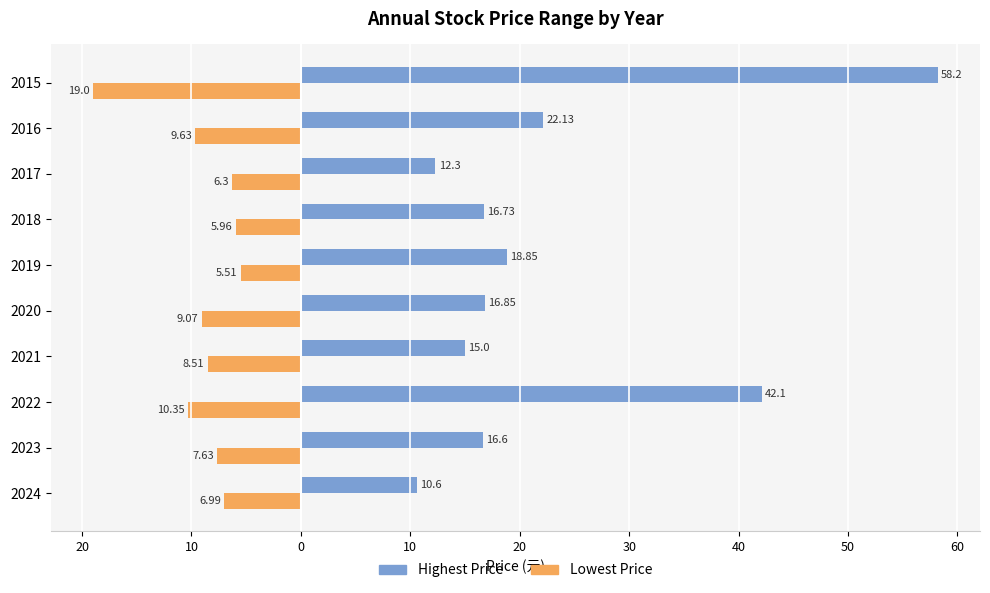

What are all the series names shown in the legend?

Highest Price, Lowest Price